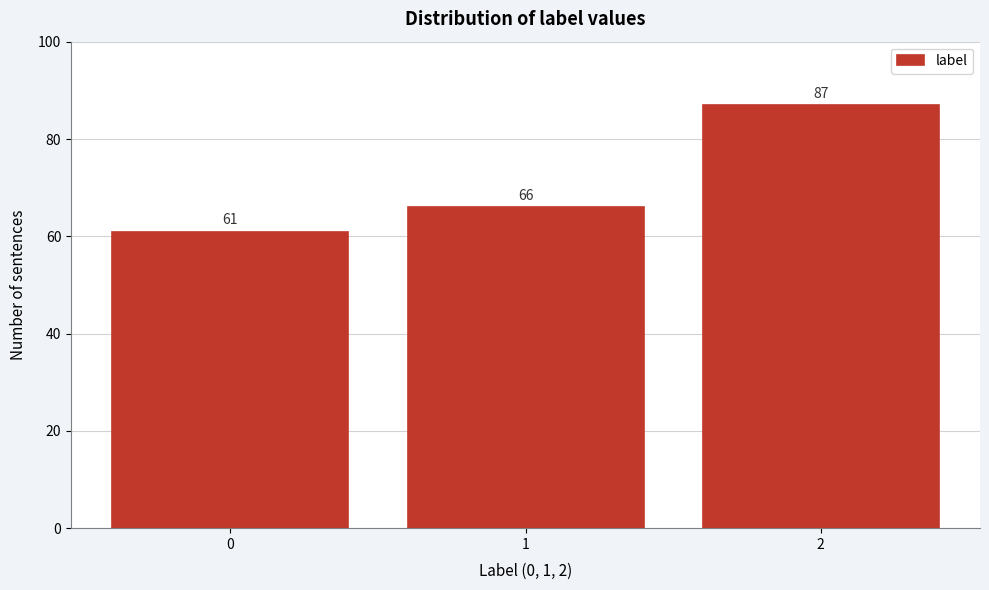

Reading left to right, extract all data points from this chart.

61	66	87